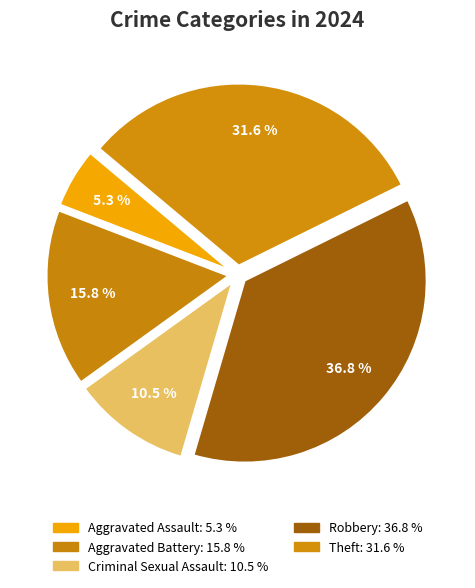

How many slices are in this pie chart?

5